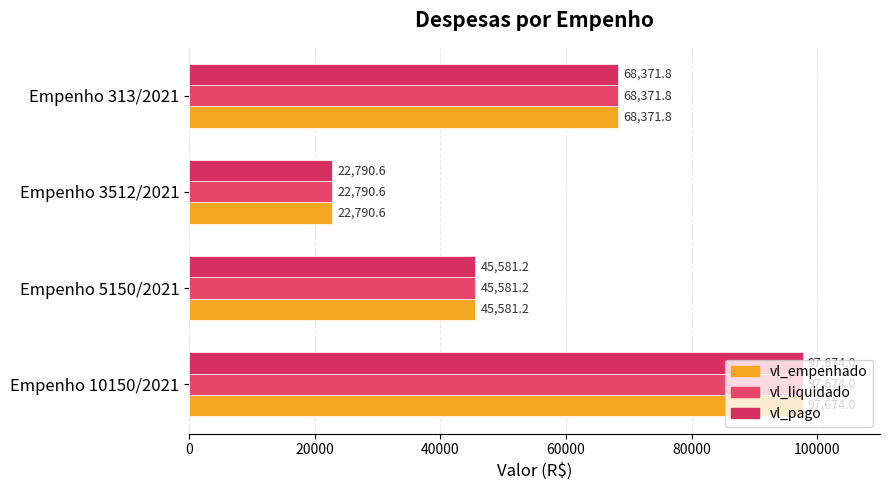

How many data points in vl_pago are above 68371?

2